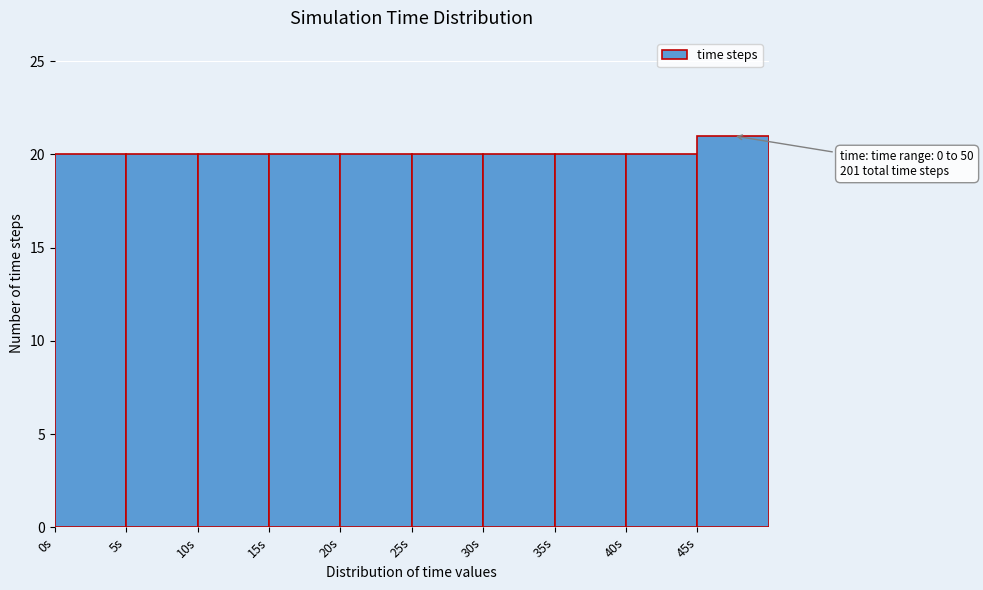

Over which range of the x-axis is the bar tallest?

45 to 50